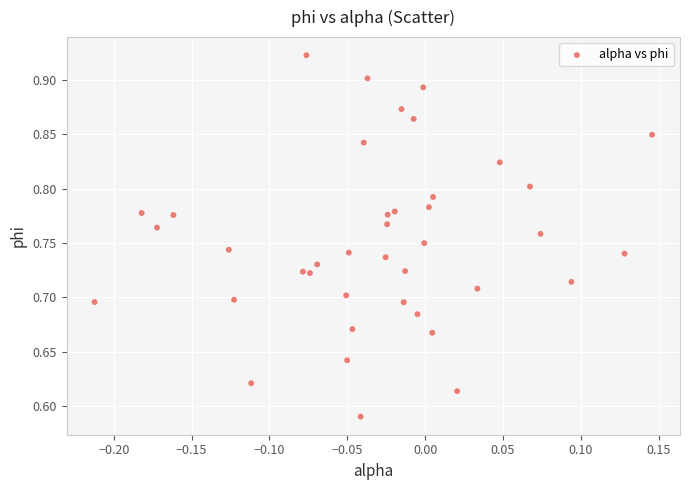

What is the range of X values (max minus min)?

0.4